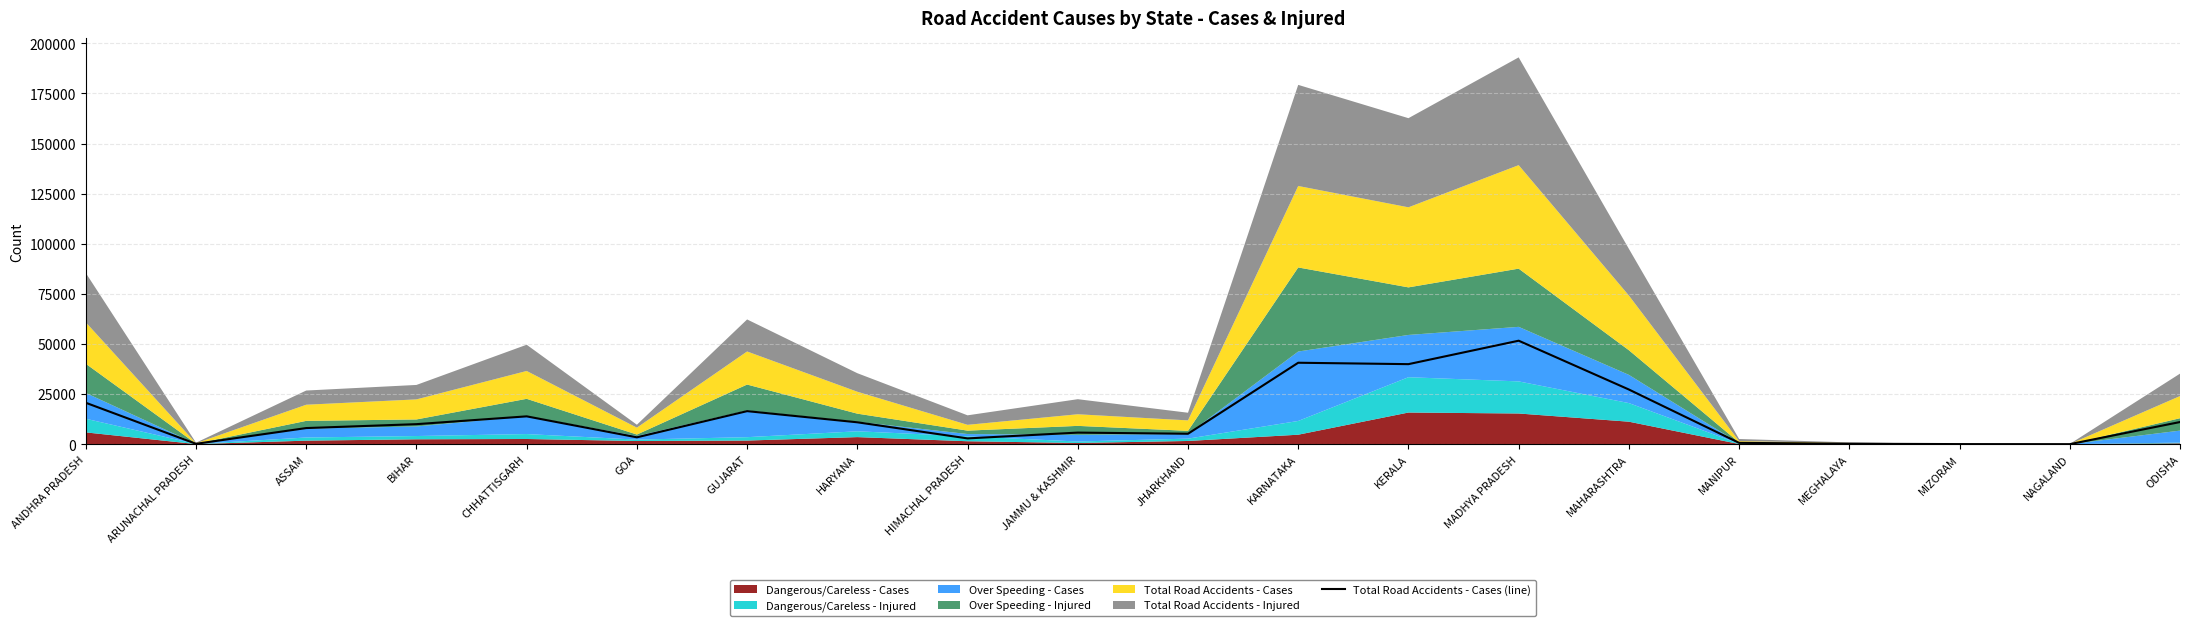

Which has a higher value, KARNATAKA or KERALA?

KARNATAKA